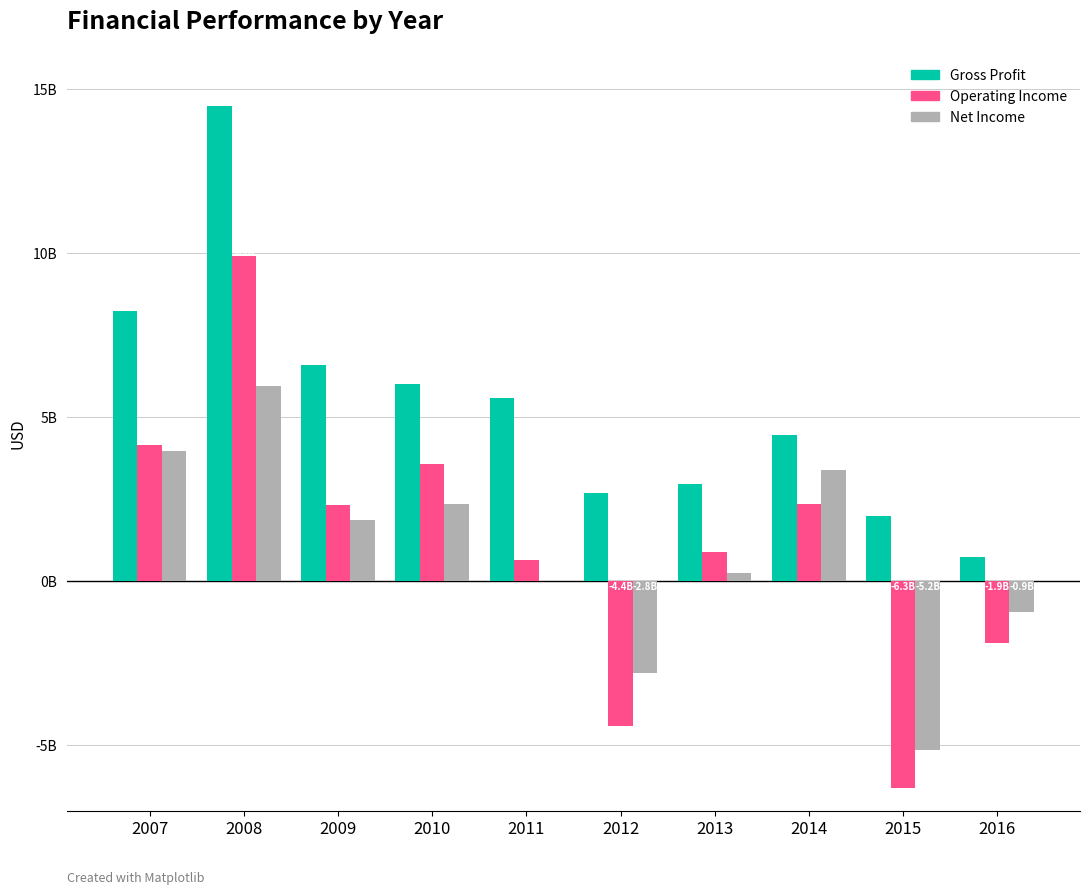

Which series has the largest total across all categories?

Gross Profit